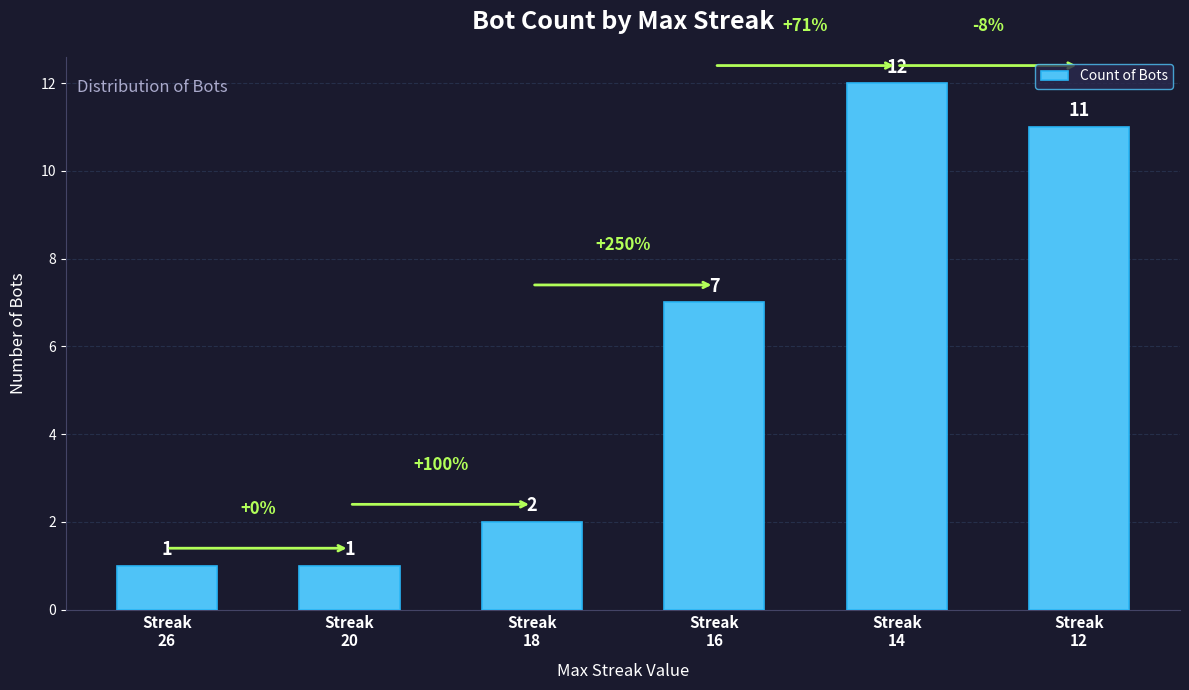

What is the value of the 5th bar from the left?

12